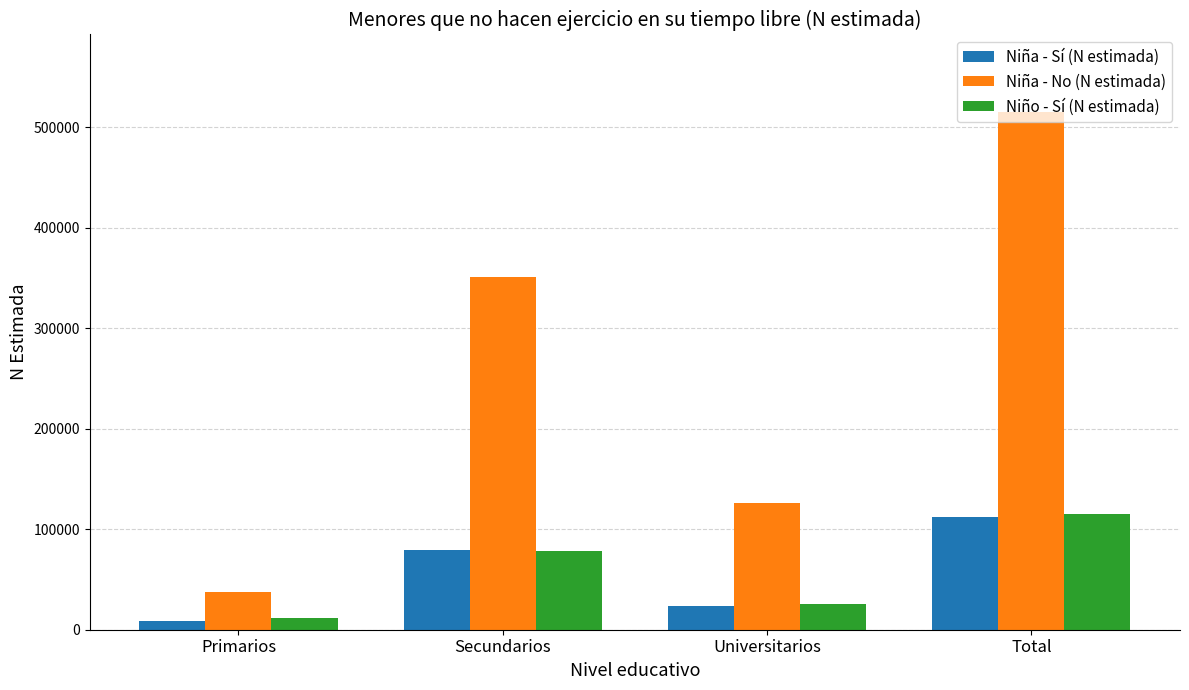

What is the spread (max minus min) of values at Total?

402851